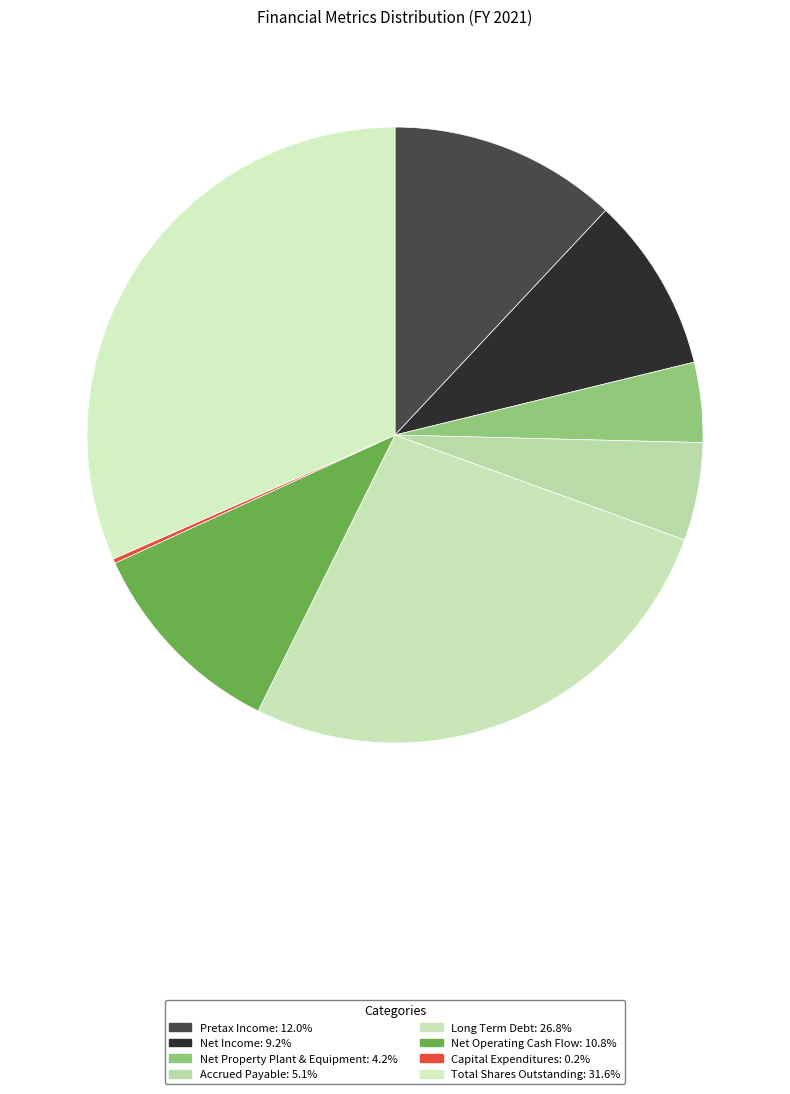

Does Pretax Income account for over 50% of the chart?

No